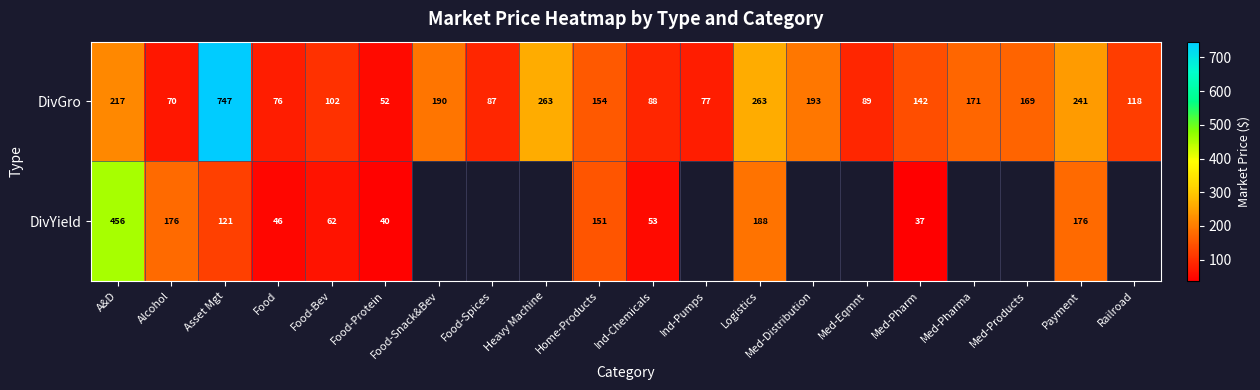

At which label does DivGro reach its minimum?

Food-Protein